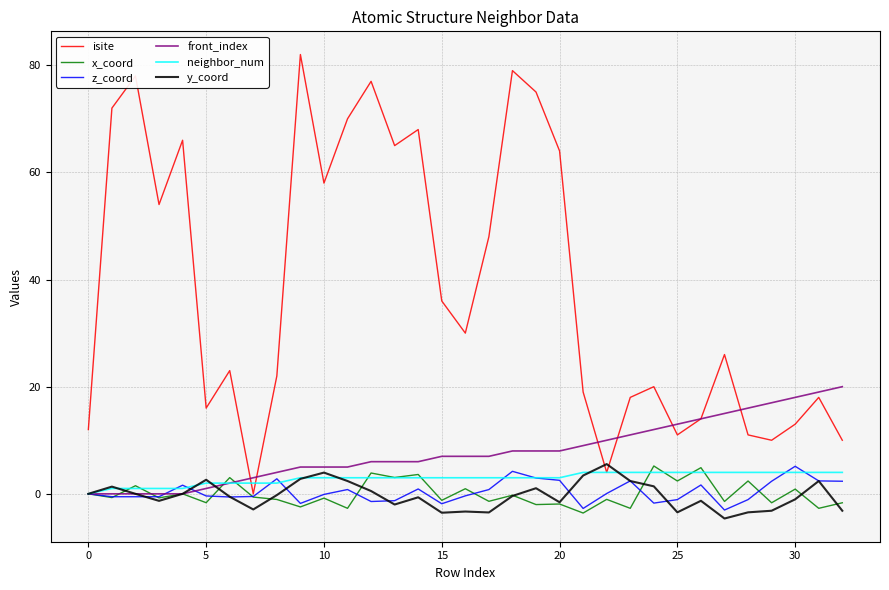

How many lines are shown in the chart?

6